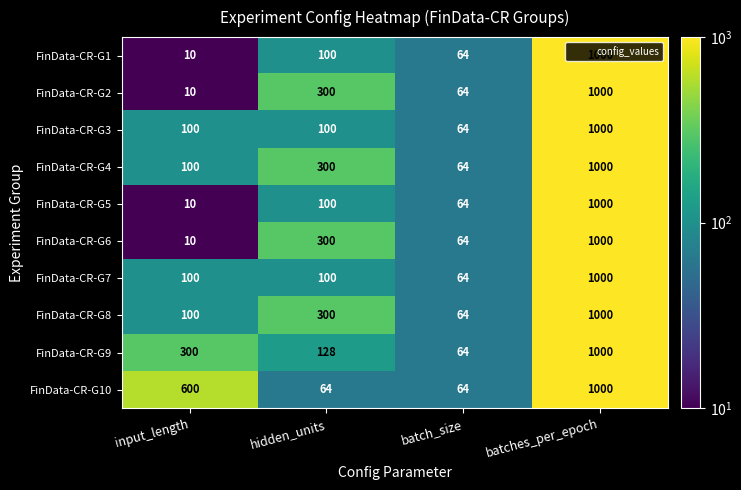

What is the smallest value displayed?

10